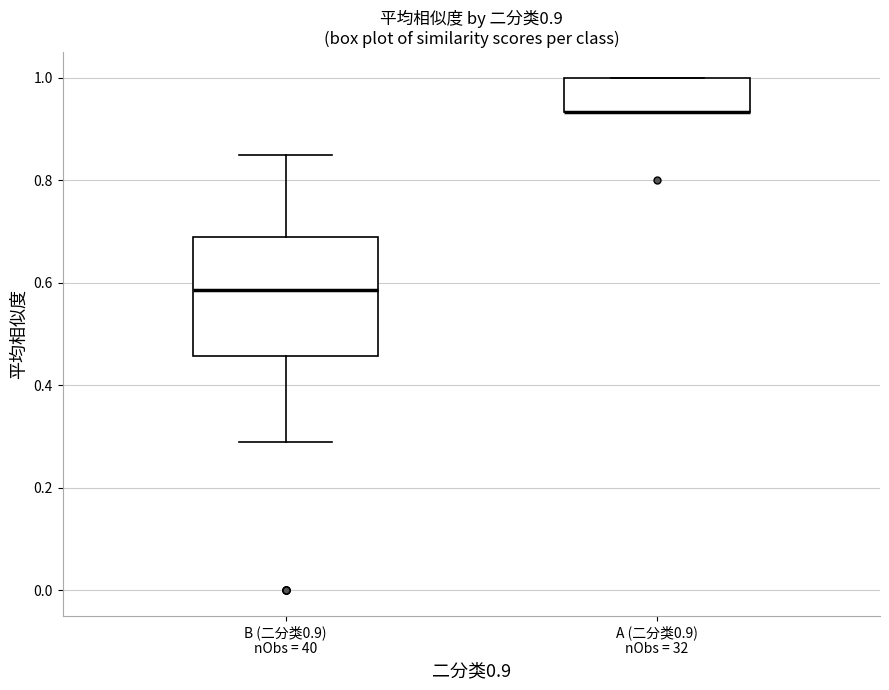

Which box is the tallest, from its lower edge to its upper edge?

B (二分类0.9) nObs = 40